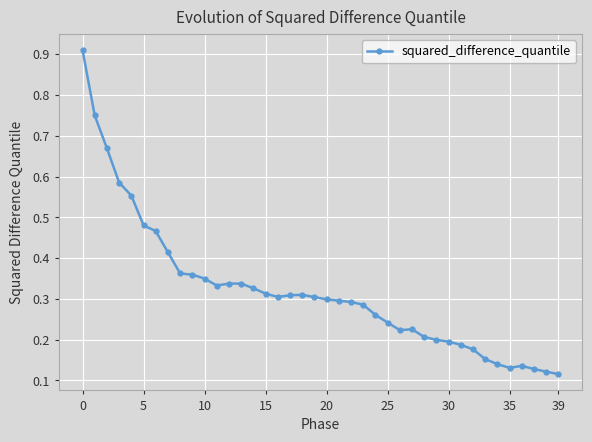

Count the values in the range 0 to 1.

40